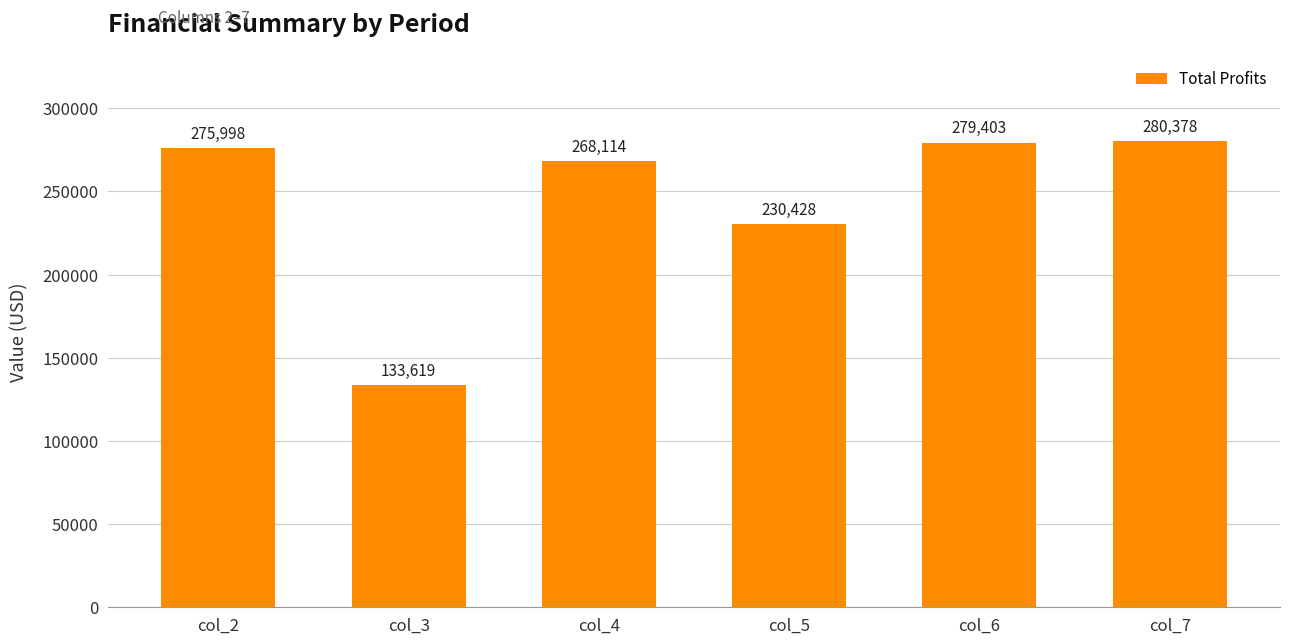

Count the number of categories in the chart.

6